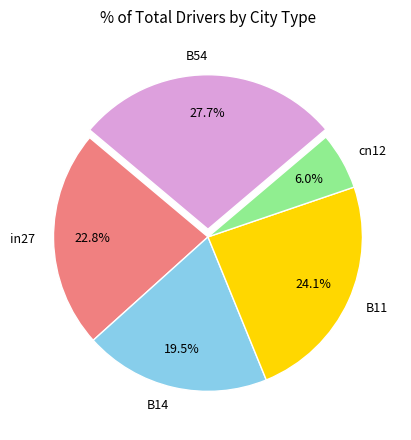

What percentage is NOT represented by cn12?

94.0%